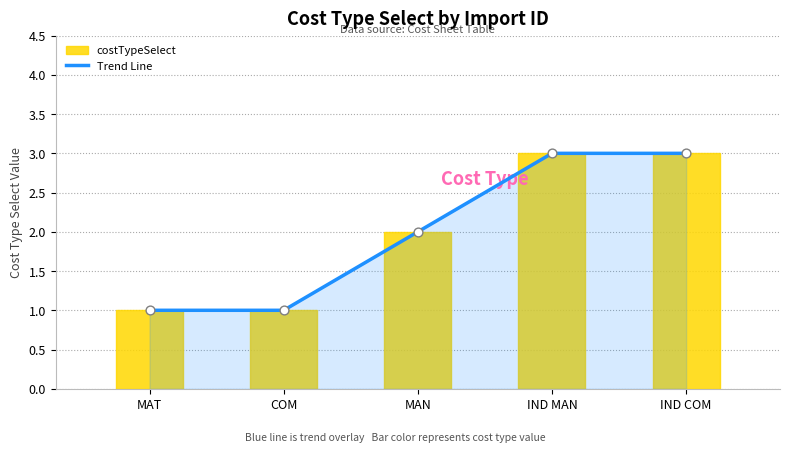

Which series contains the lowest Y value?

Trend Line